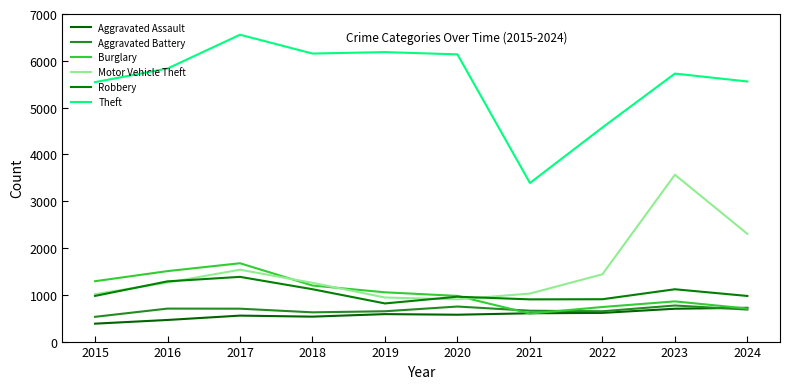

Reading right to left, transcribe all the data shown in this chart.

Aggravated Assault: 722	702	613	605	574	587	533	555	462	383
Aggravated Battery: 684	771	648	660	749	648	625	703	705	529
Burglary: 706	859	739	599	976	1053	1198	1674	1506	1290
Motor Vehicle Theft: 2302	3565	1438	1026	902	942	1256	1536	1261	1013
Robbery: 975	1118	905	902	959	815	1119	1383	1287	976
Theft: 5558	5727	4575	3389	6137	6186	6155	6557	5835	5544